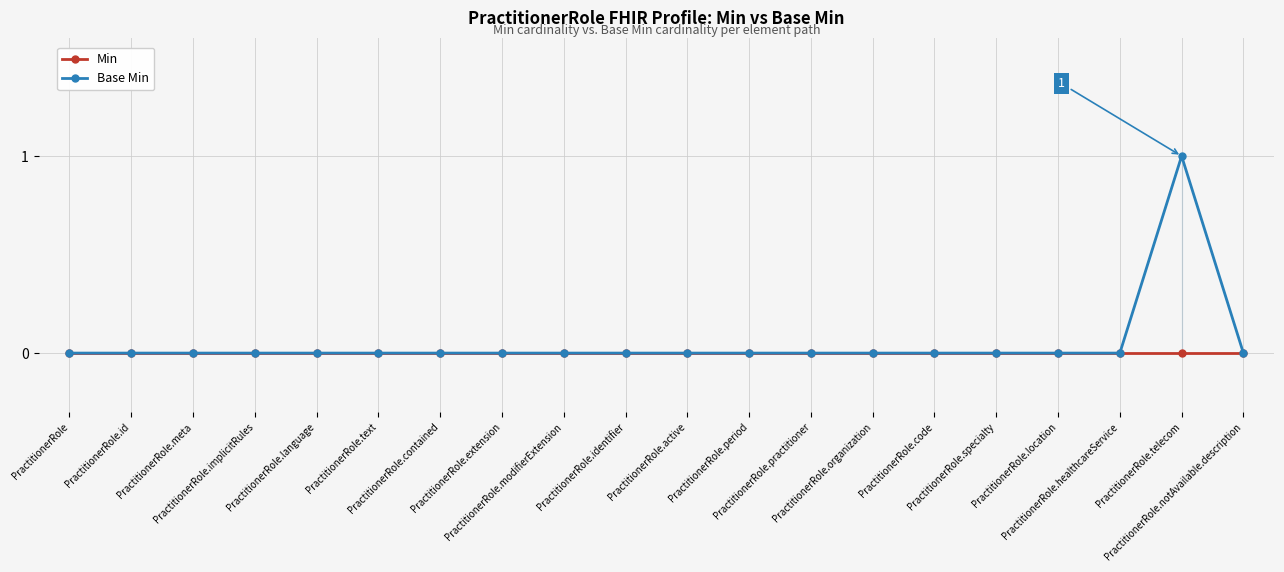

How many distinct data groups are displayed?

2